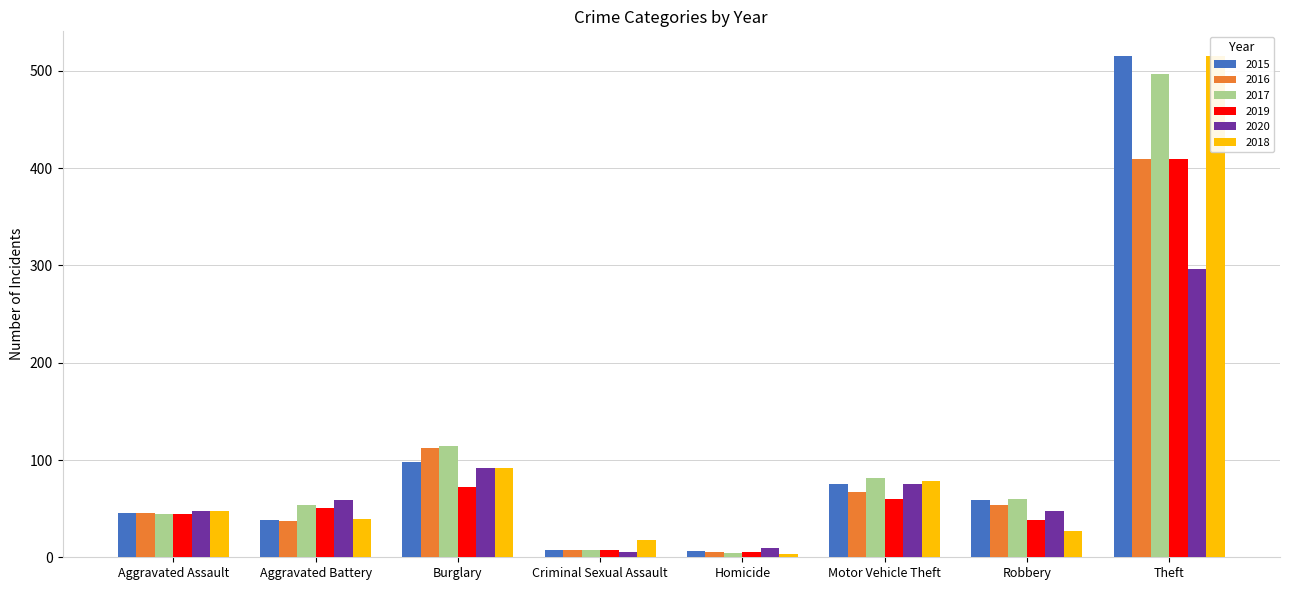

How many values in the 2016 series exceed 54?

3